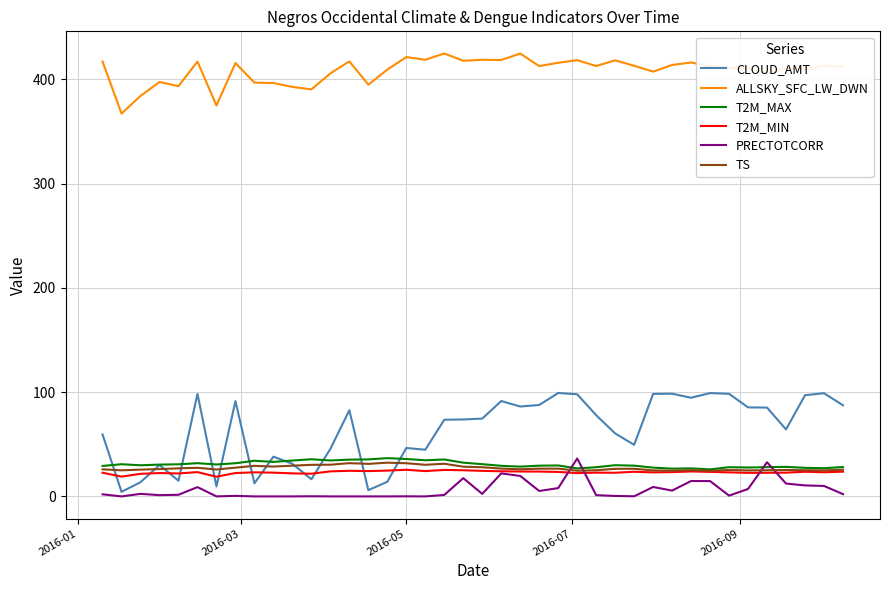

Count the number of categories in the chart.

40